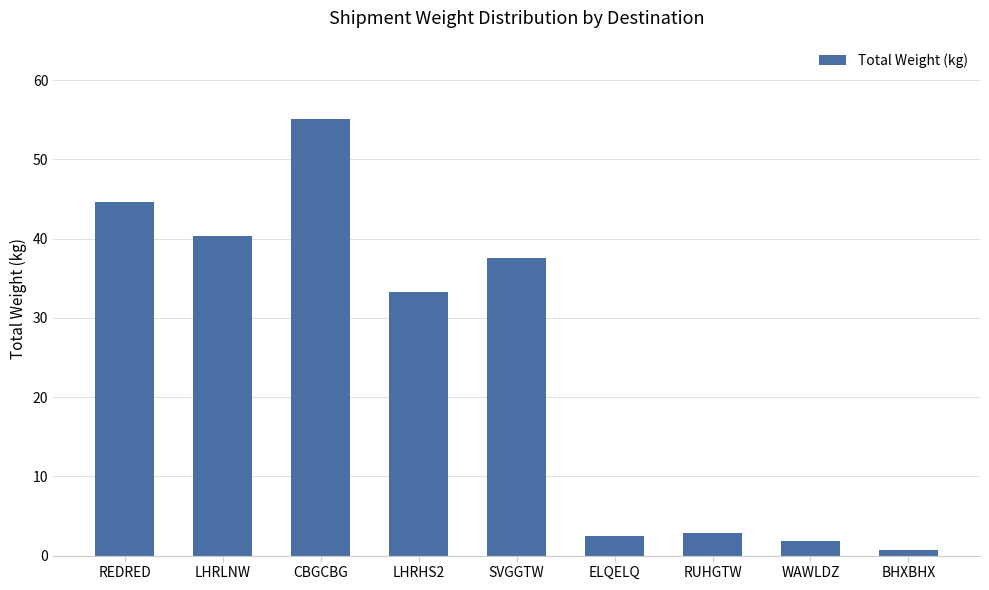

Which category has the highest value across all series?

CBGCBG